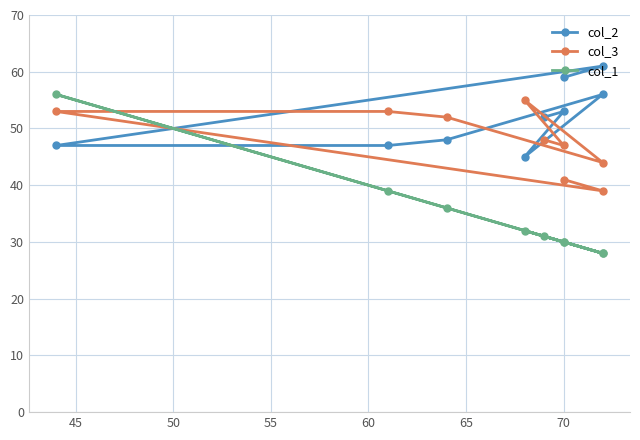

List the series in order of their overall mean, highest first.

col_2, col_3, col_1